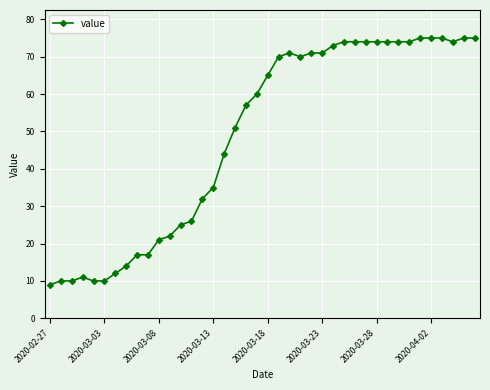

What is the value of the 20th point from the left?

60